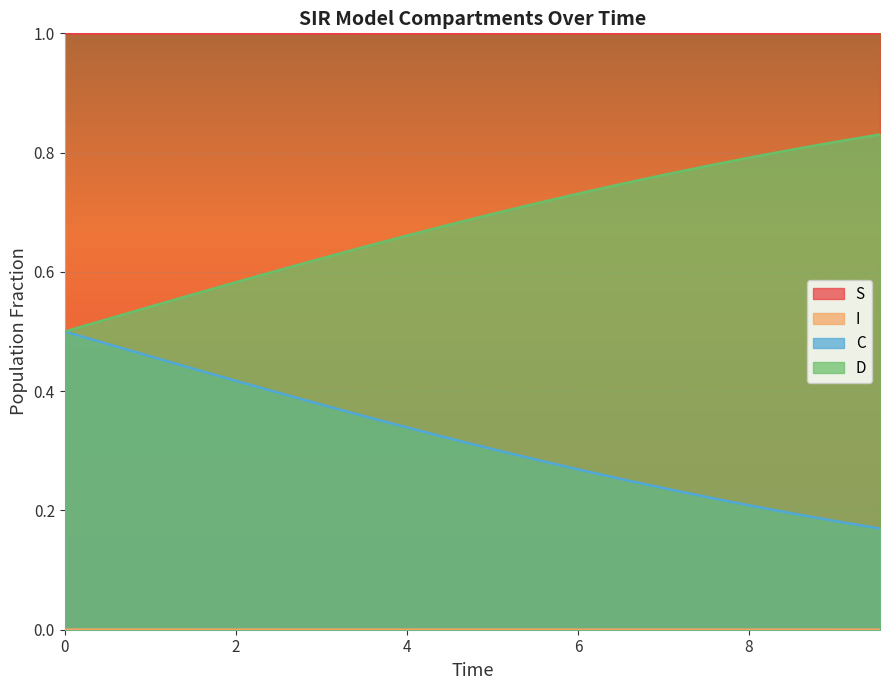

Which series has the largest total across all categories?

S